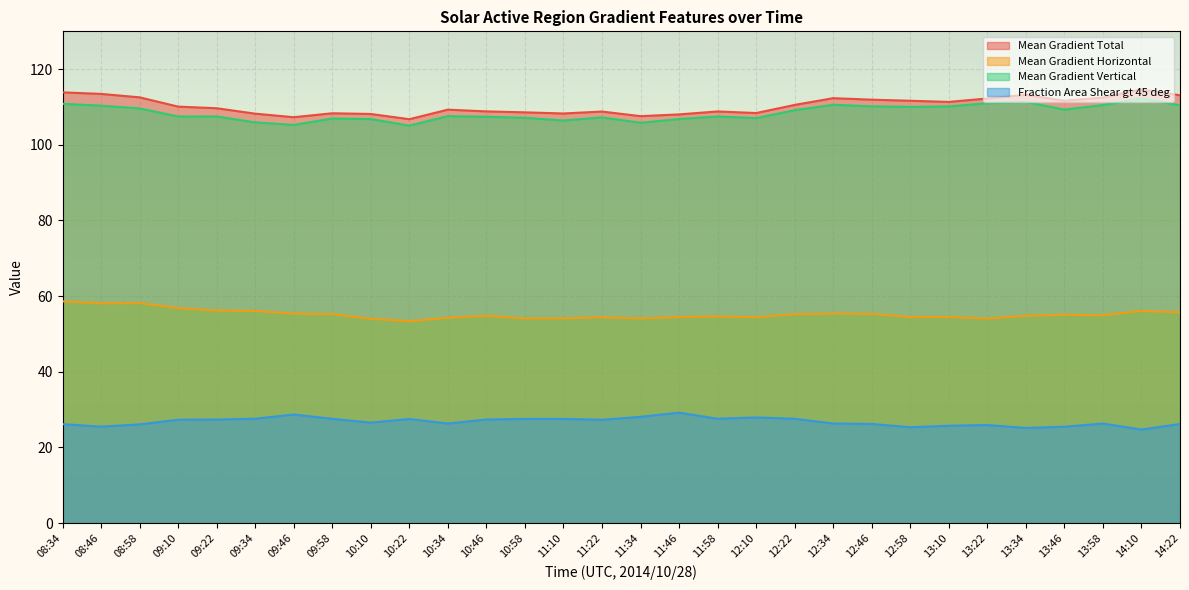

Between 09:34 and 09:58, which series saw the biggest shift?

Mean Gradient Vertical